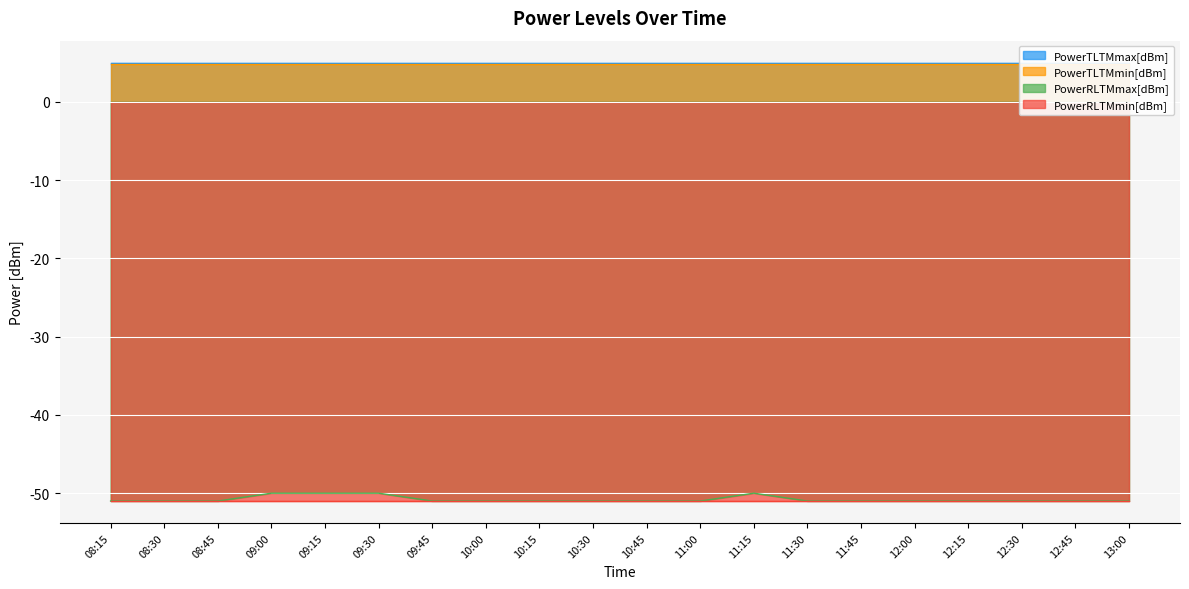

True or false: PowerRLTMmin[dBm] has a value of -51.0 at 10:30.

True